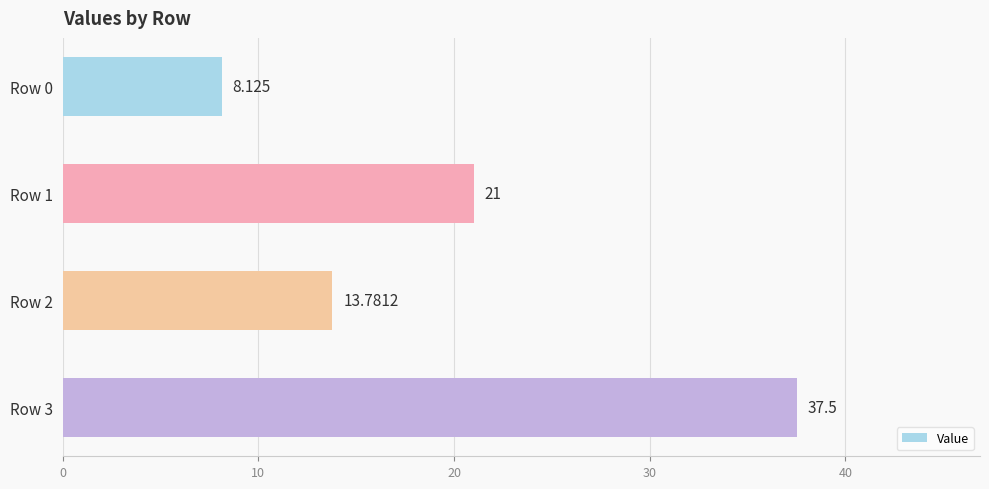

How many bars are there in total?

4